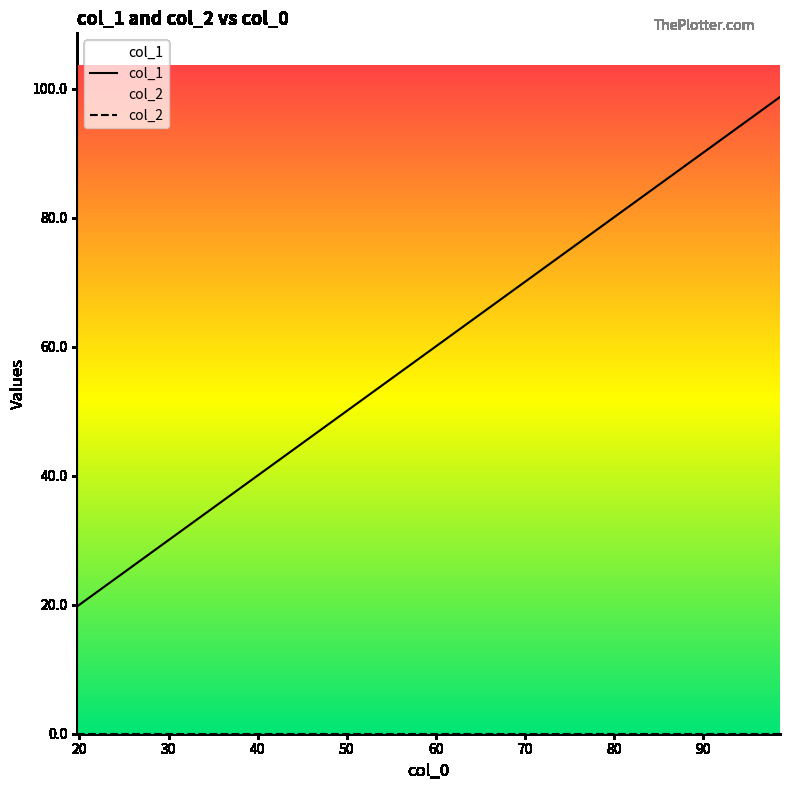

Where does the data first go above 49?

49.34583166787878